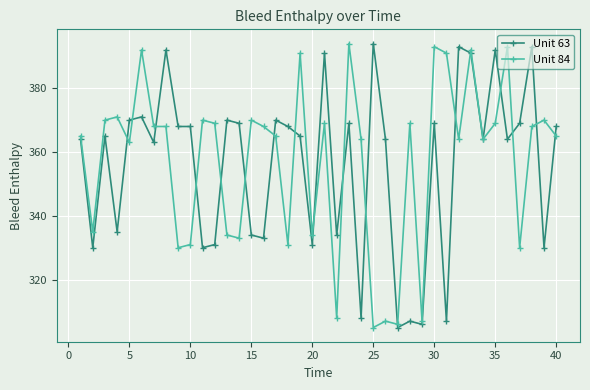

What is the value of the Unit 84 point at the 39th from the left?

370